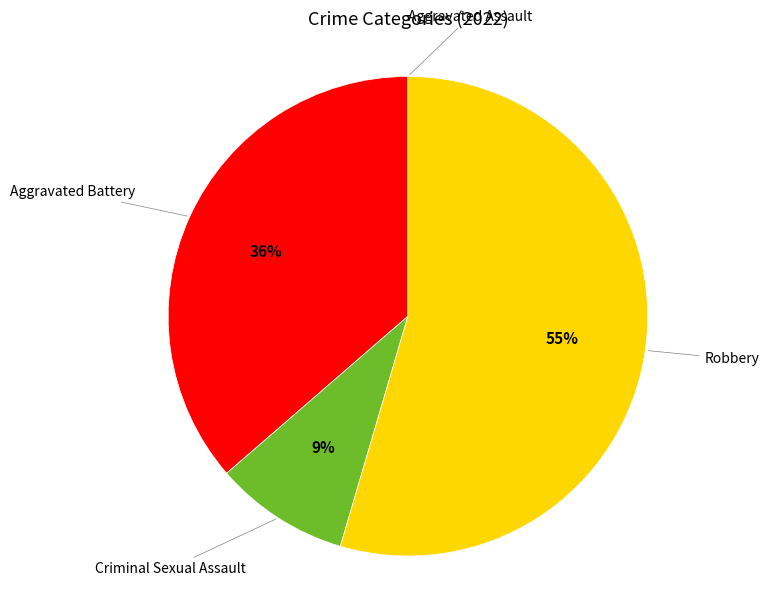

Is there a majority slice in this chart?

Yes